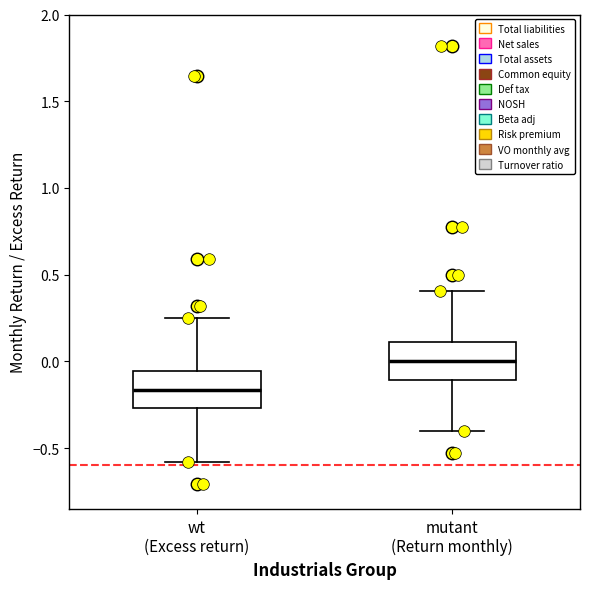

Where does the median line of the box for wt (Excess return) sit on the y-axis? The values are not printed on the chart, so give them approximately, as read against the axis.

-0.15